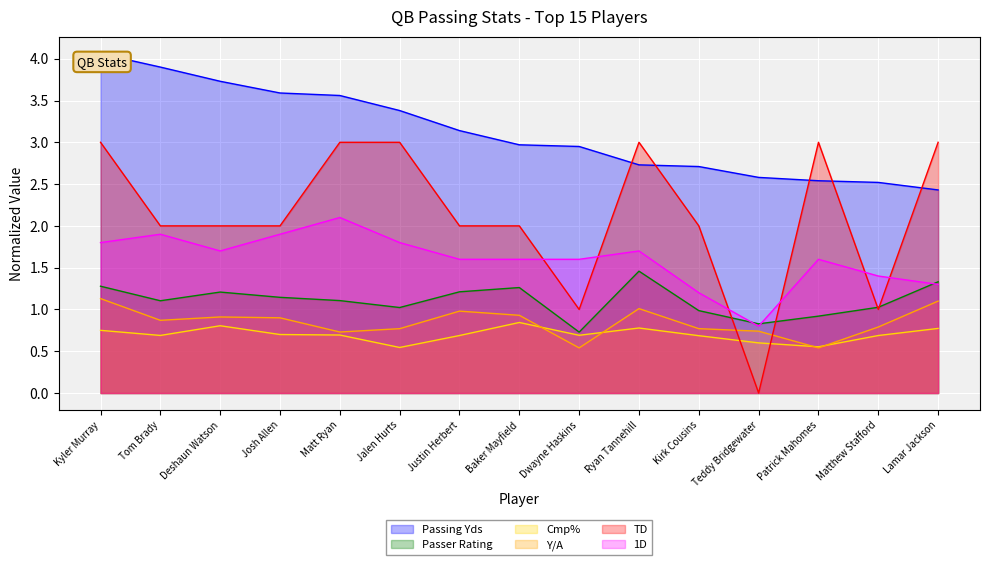

Between Lamar Jackson and Ryan Tannehill, which is larger?

Ryan Tannehill